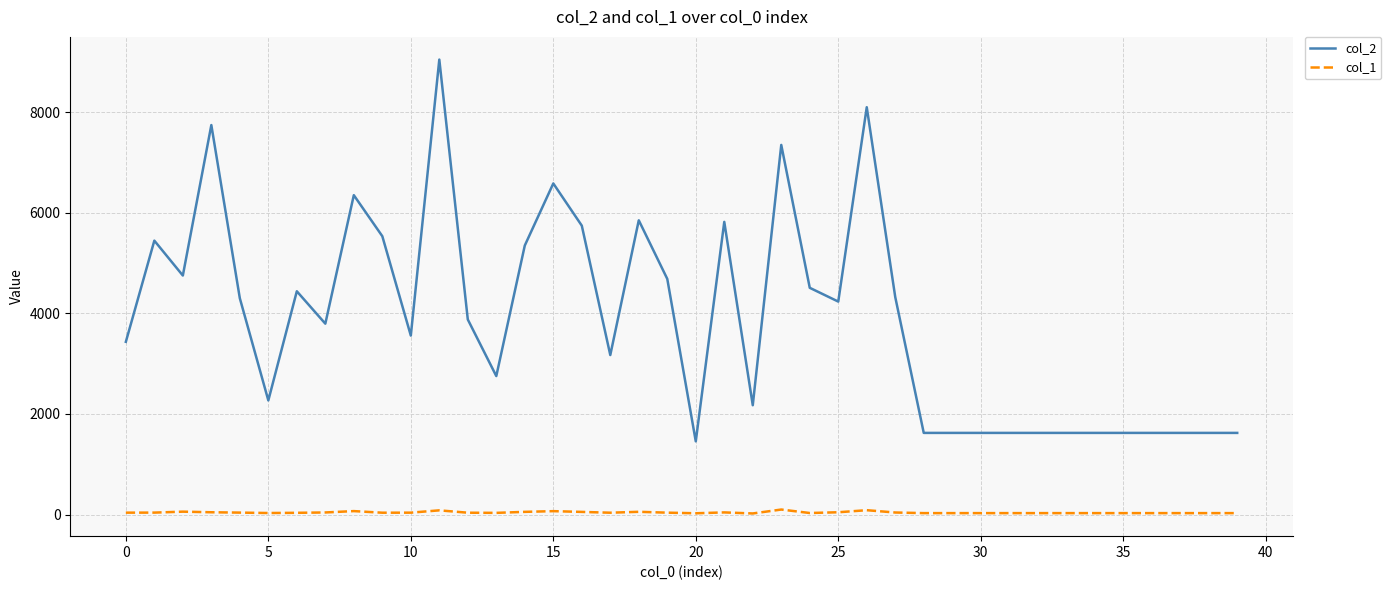

True or false: col_1 and col_2 intersect in this chart.

False